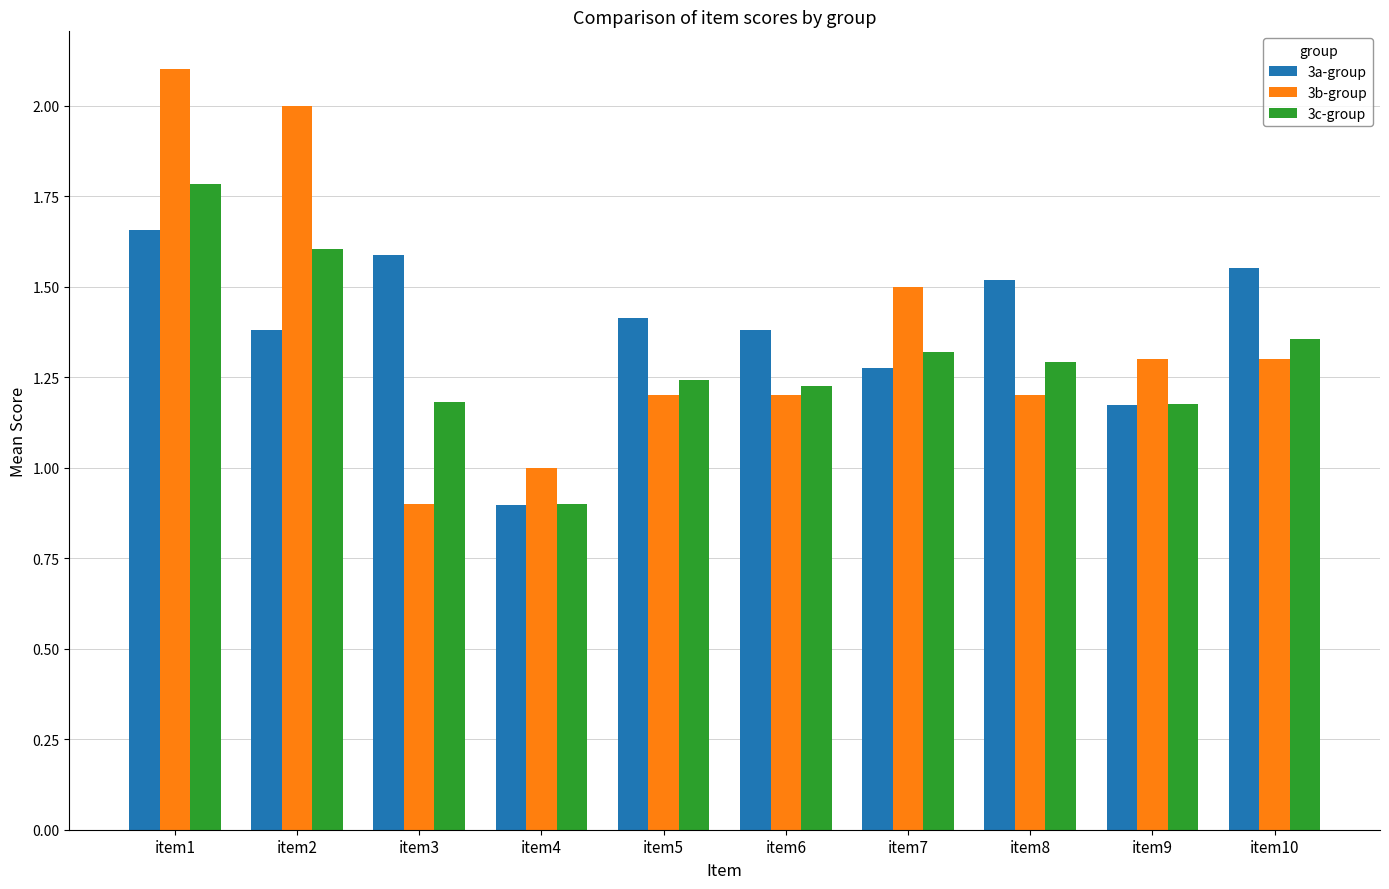

Rank the series by their maximum value, from highest to lowest.

3b-group, 3c-group, 3a-group